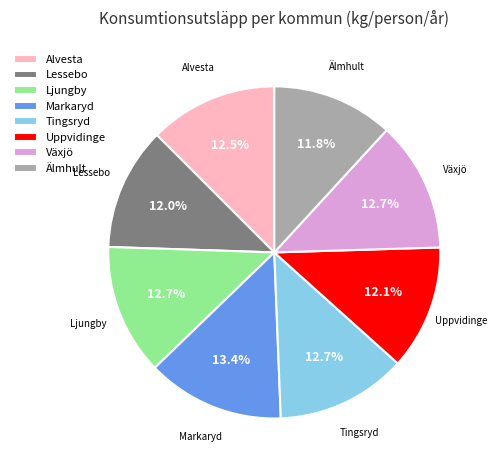

Is Alvesta the majority of the pie?

No